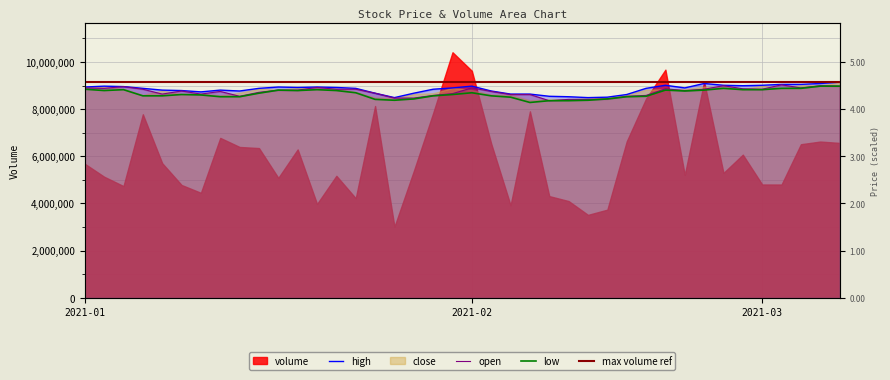

What is the difference between the maximum and minimum values in the low series?

691817.8